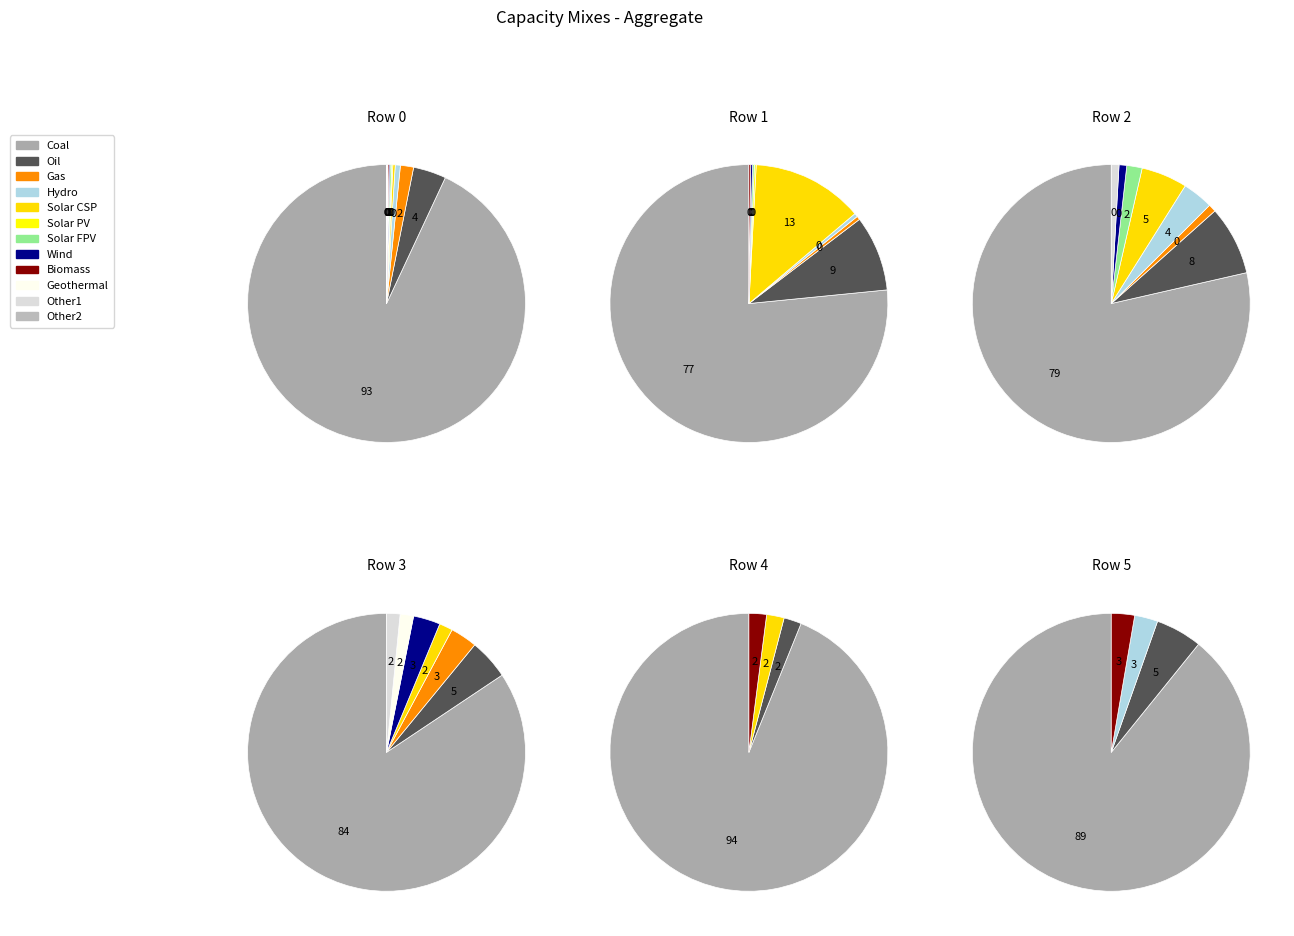

The 11 slice represents 0% of the pie. True or false?

True